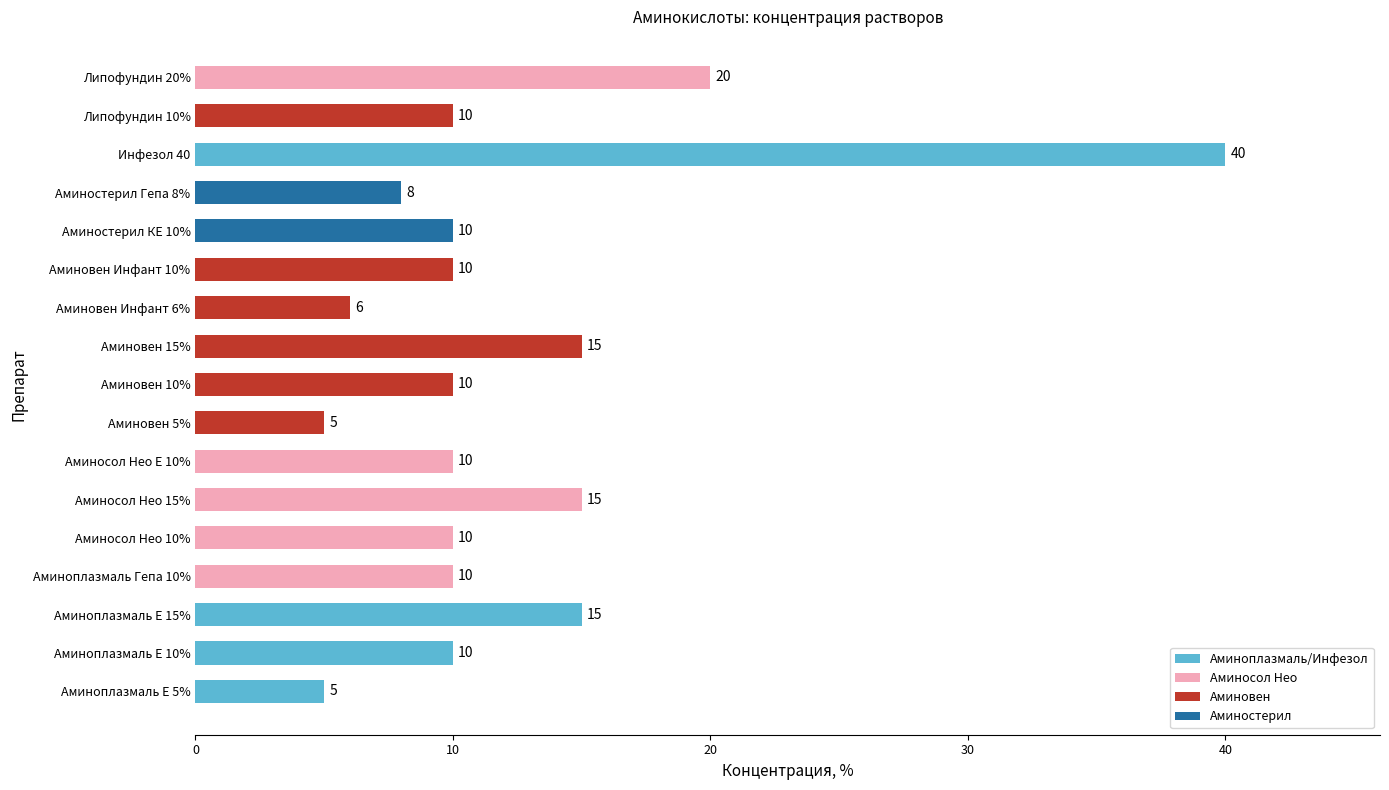

What is the maximum value shown in the chart?

40